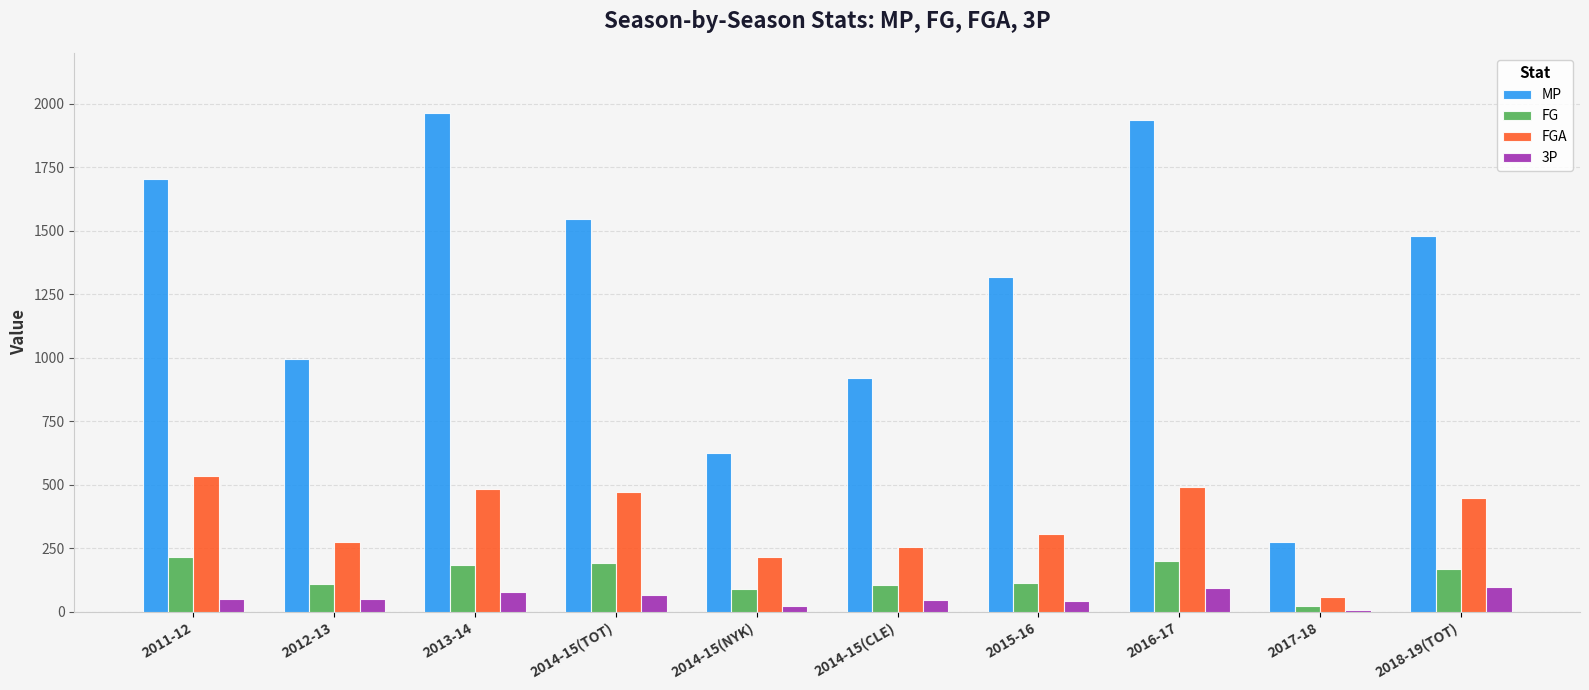

Read the FG value at 2018-19(TOT), to the nearest 50.

150